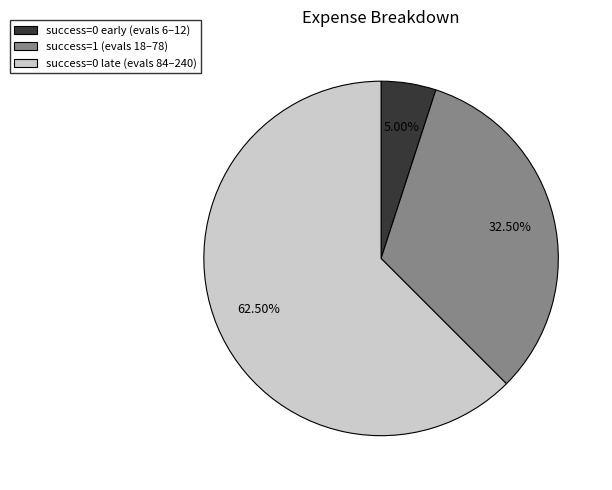

Count the number of slices in the pie.

3